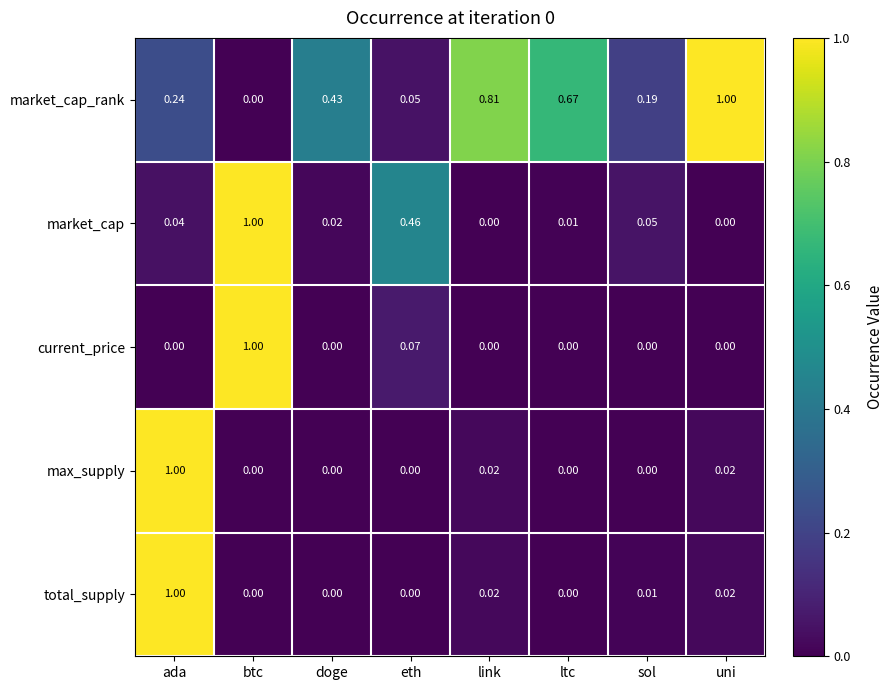

At which label does max_supply reach its peak?

ada